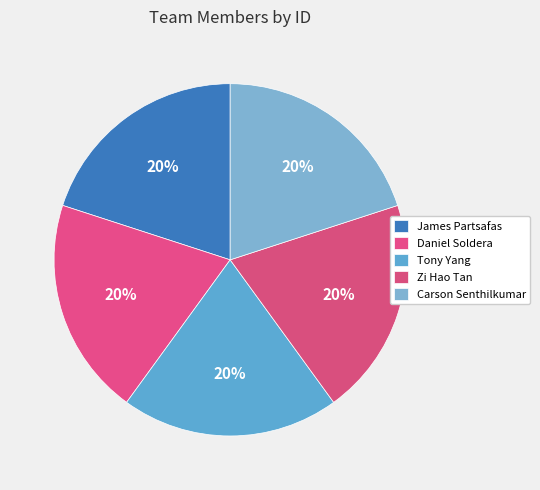

Is it true that Tony Yang is 33% of the pie?

False